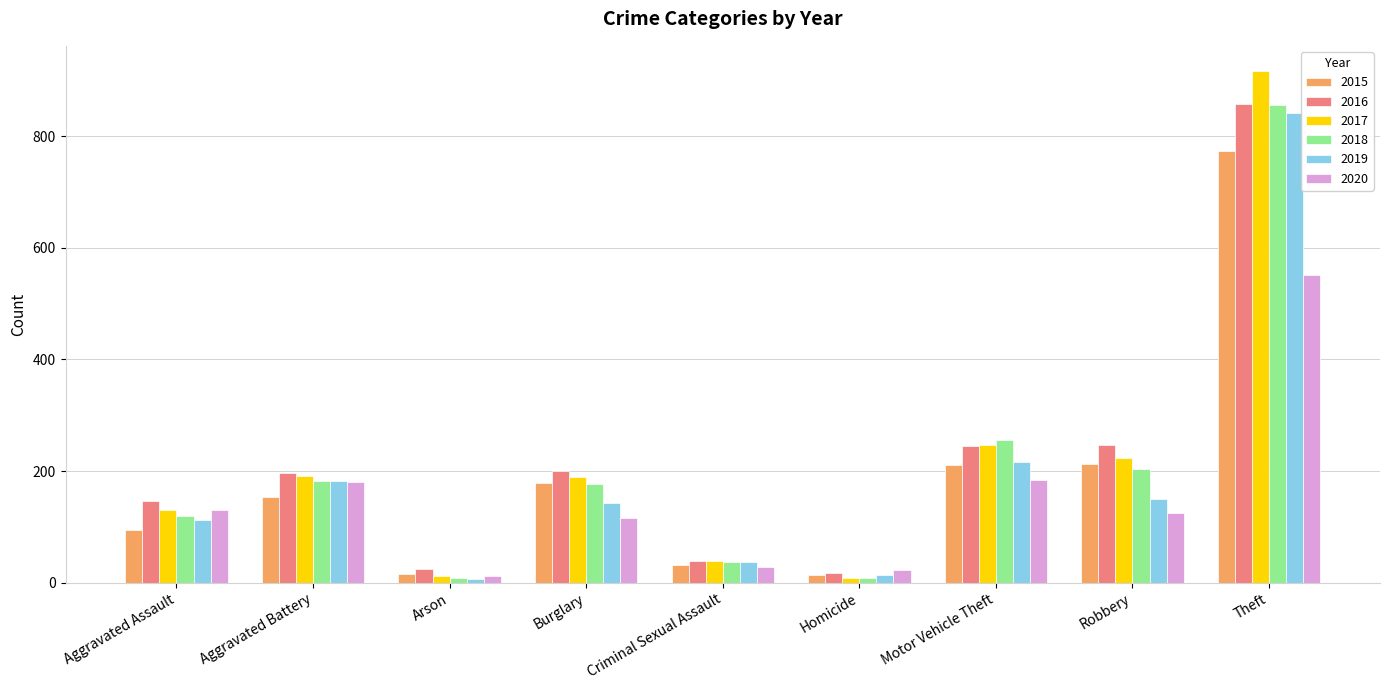

What is the difference between the second highest and second lowest values in the 2017 series?

235